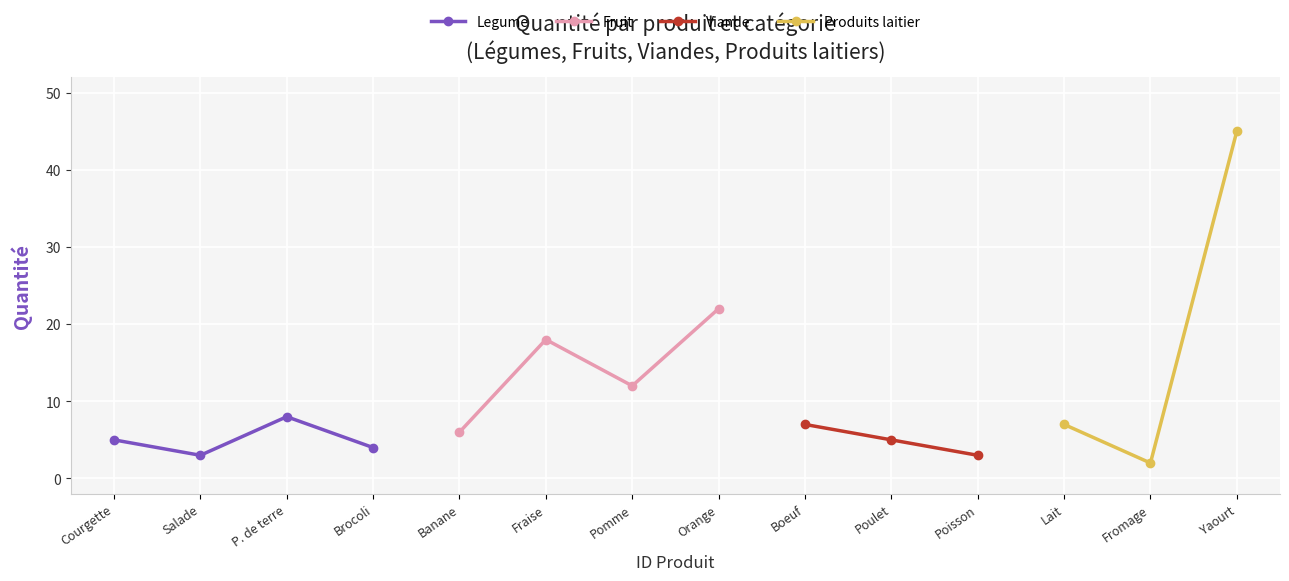

What is the difference between the Legume values at Brocoli and Salade?

1